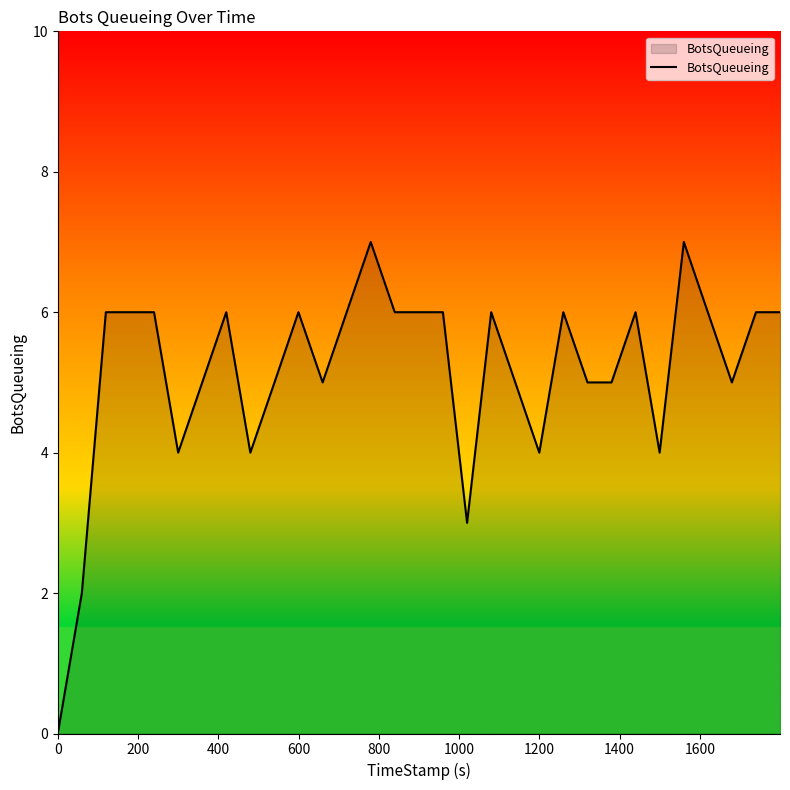

True or false: there are more than 0 points higher than both neighbors.

True